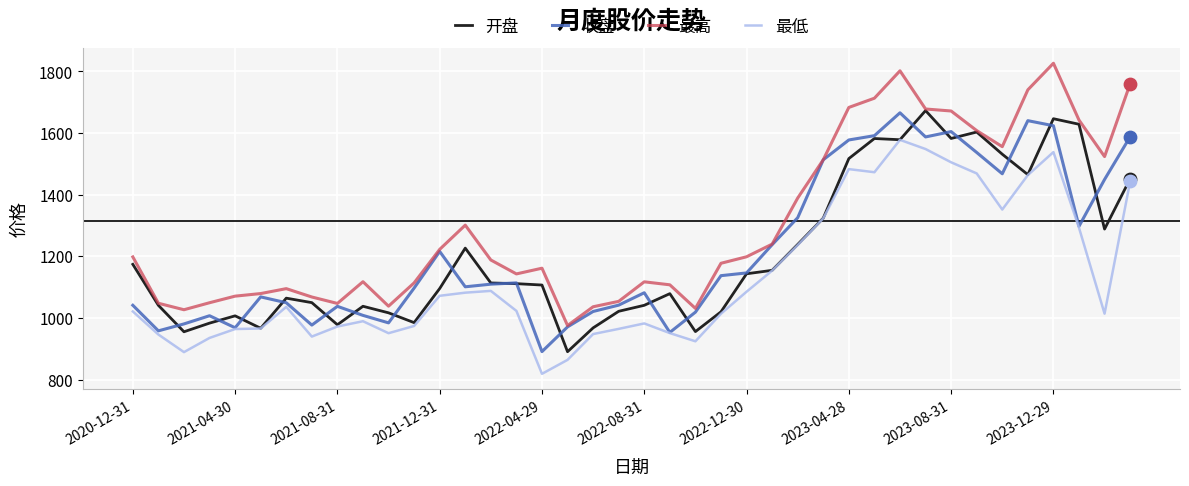

Which series has the largest total across all categories?

最高